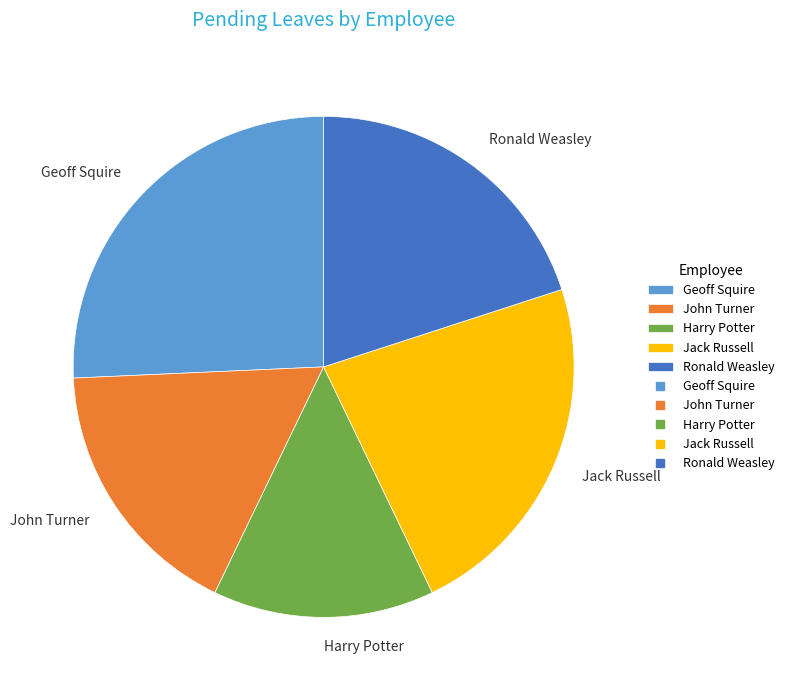

Is Jack Russell the majority of the pie?

No